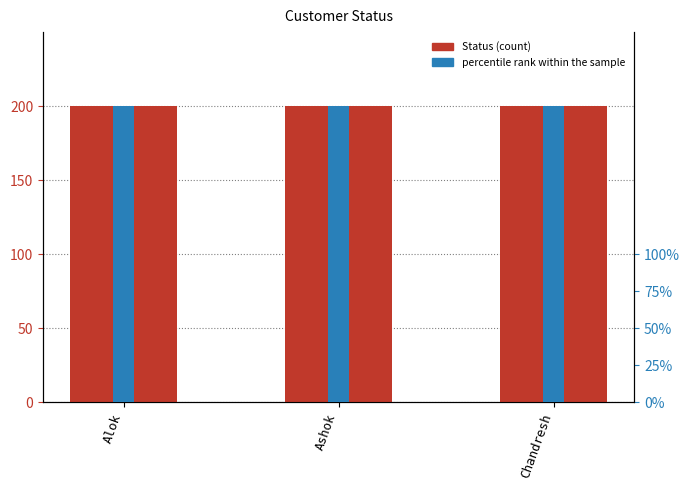

What value does the percentile rank within the sample series have at Alok?

2